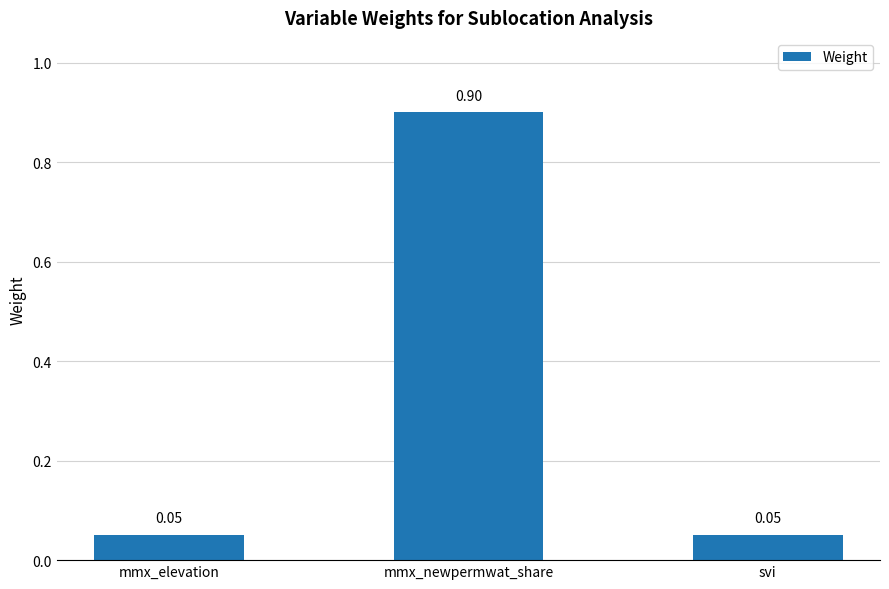

The chart shows a value of 0.0 at svi. True or false?

False